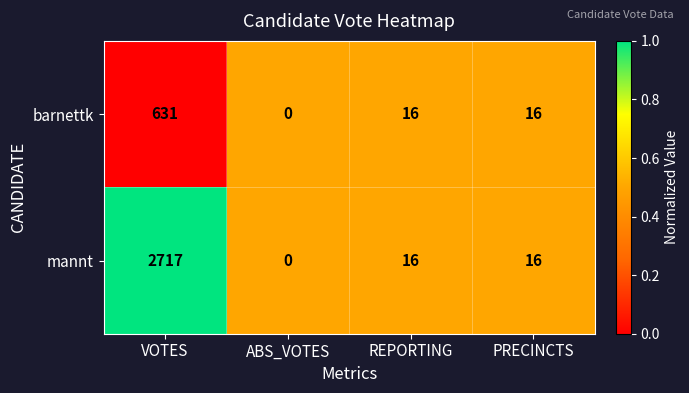

How many categories are shown in the chart?

4